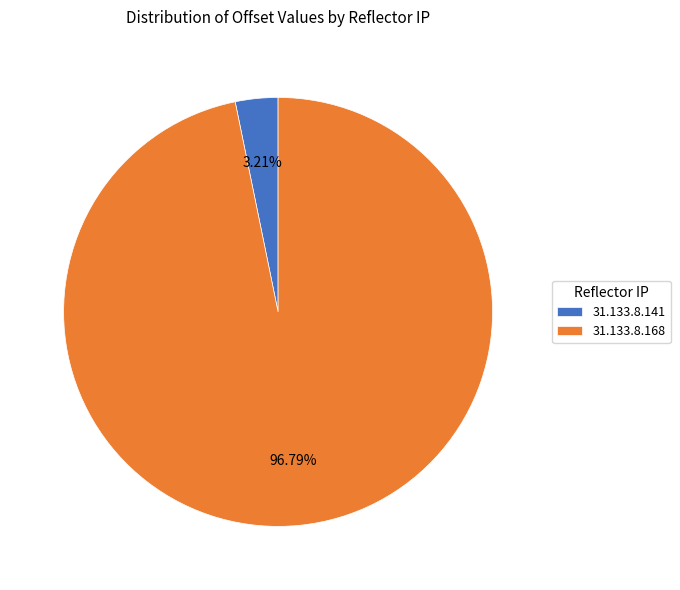

Which category has the biggest portion of the pie?

31.133.8.168